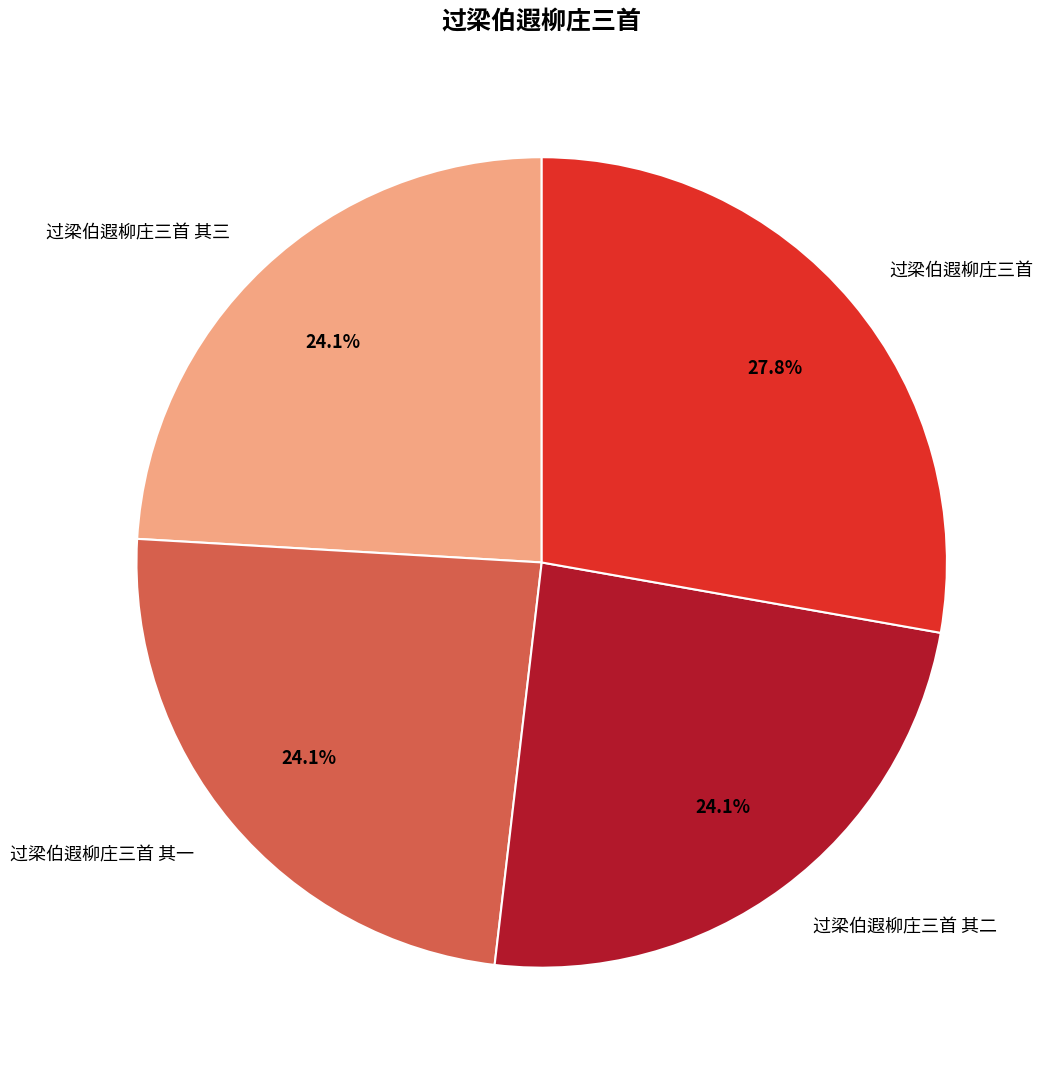

Does any single category account for the majority?

No